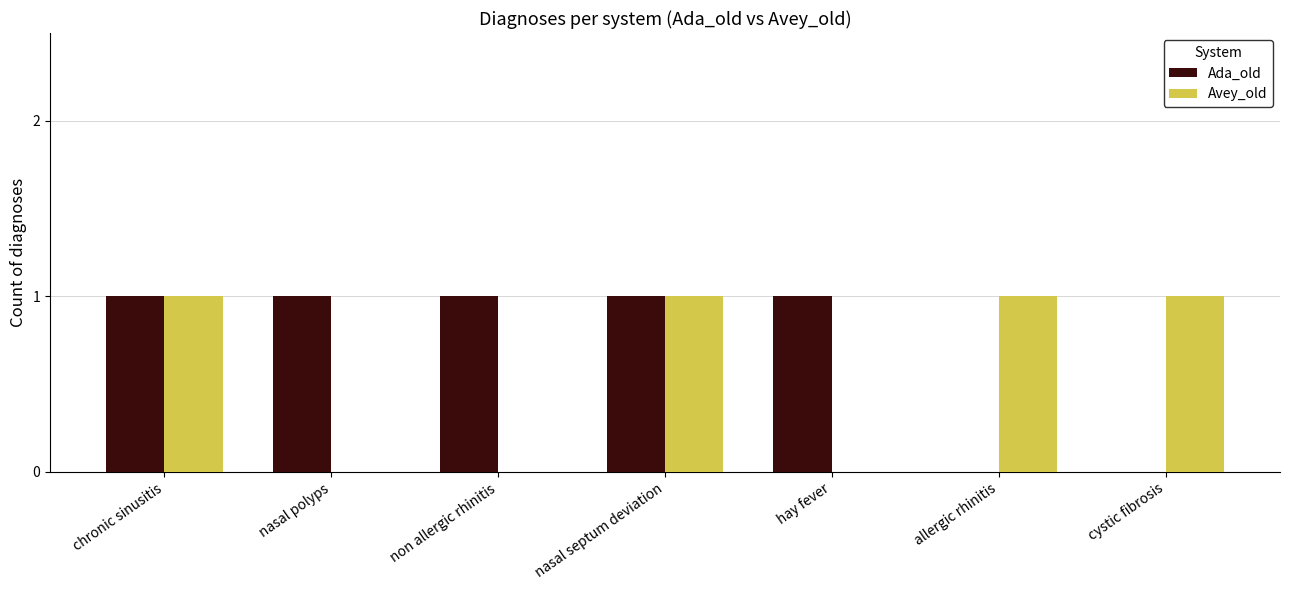

The value of Ada_old at non allergic rhinitis is 1. True or false?

True